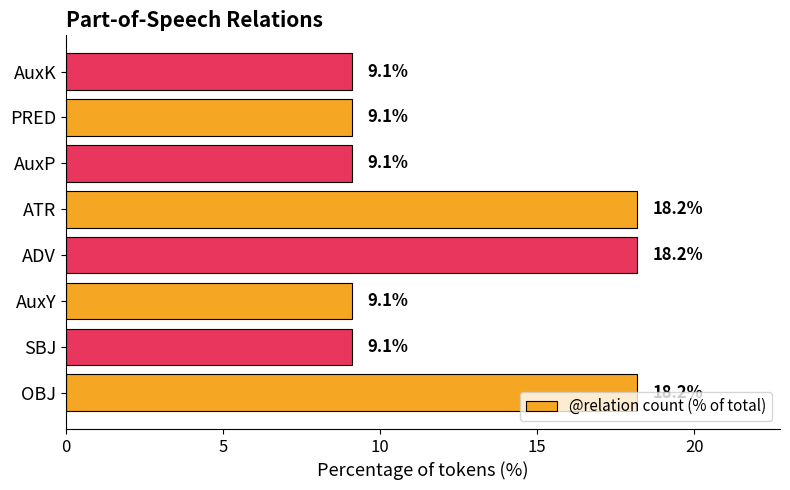

How many bars are there in total?

8